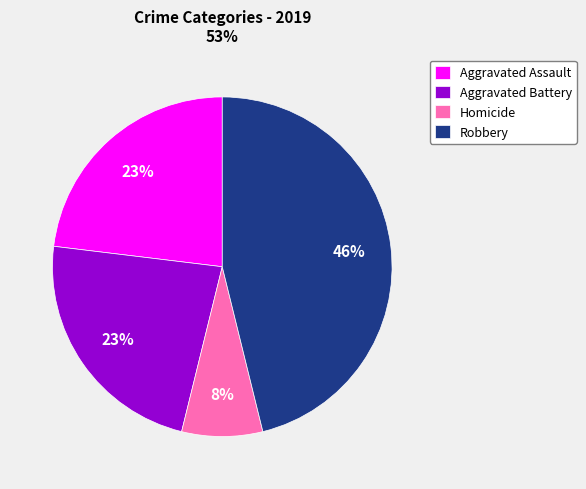

Which category has the biggest portion of the pie?

Robbery